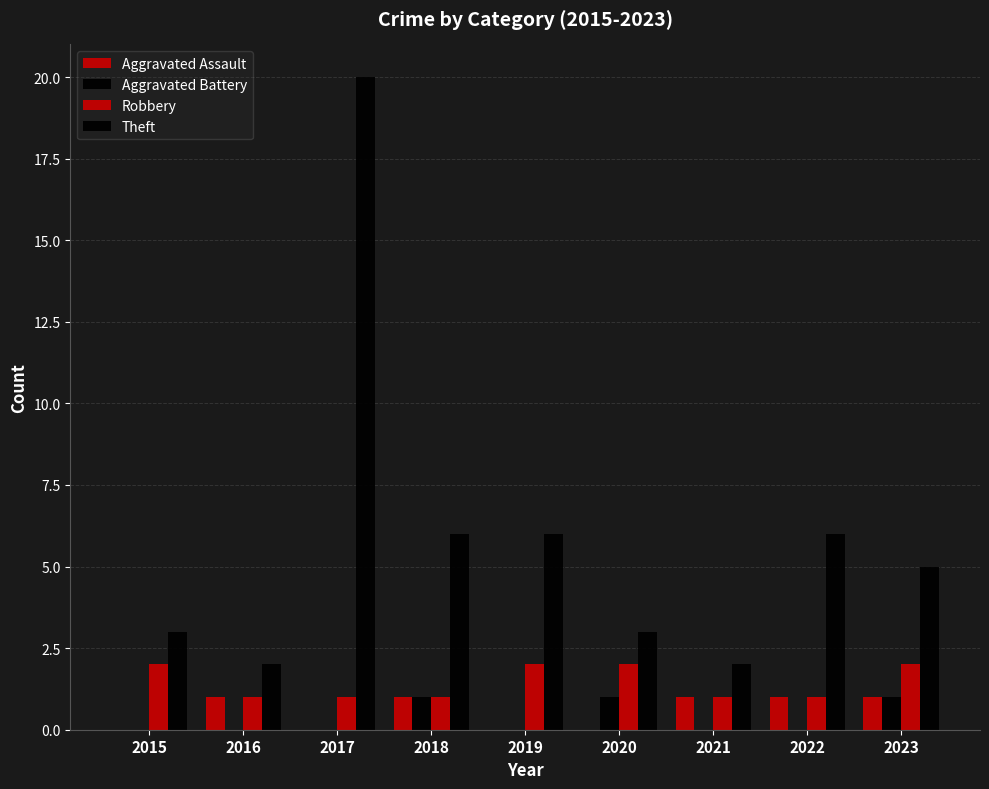

Does the chart contain stacked bars?

No